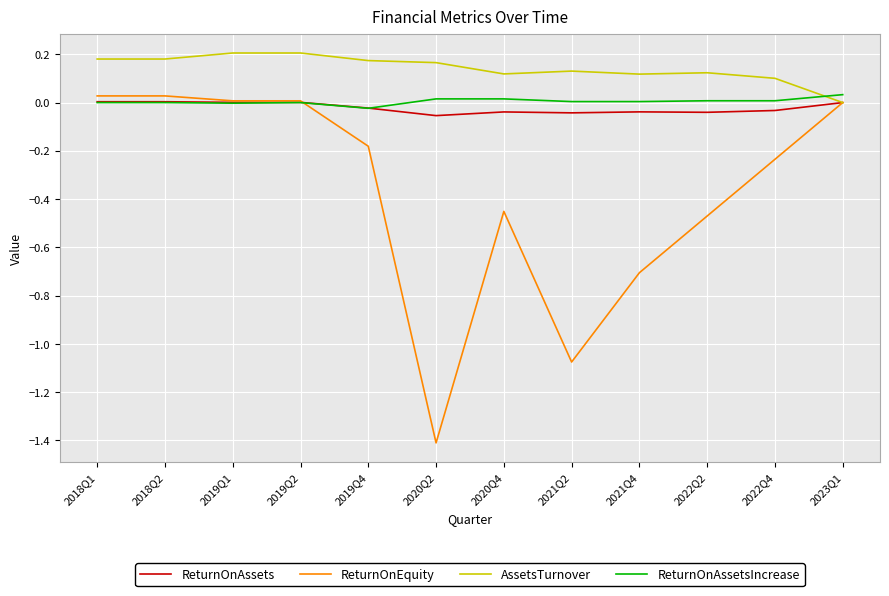

What position from the right is 2020Q4?

6